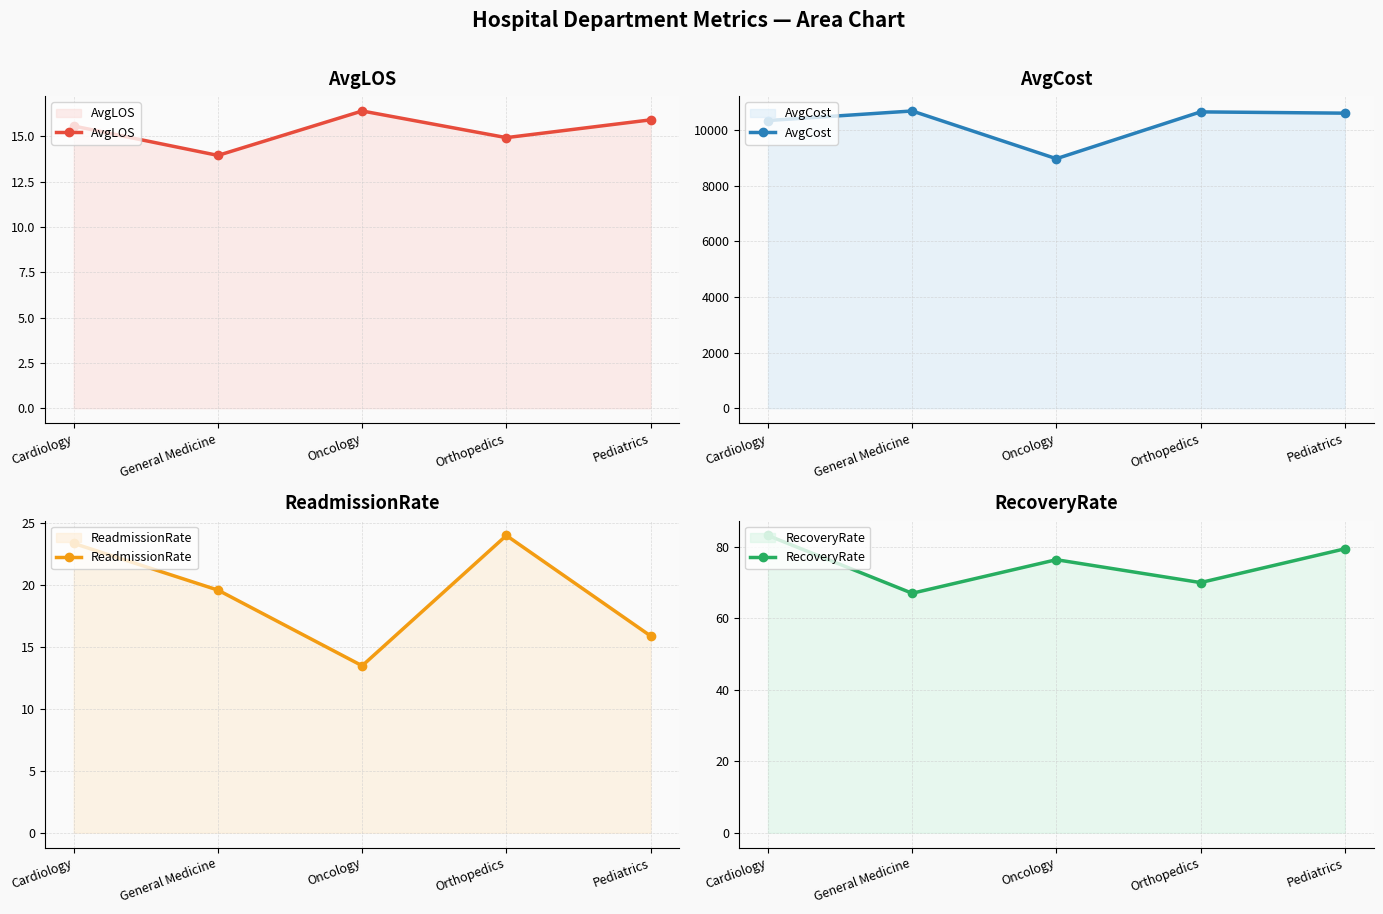

True or false: RecoveryRate and AvgCost intersect in this chart.

False